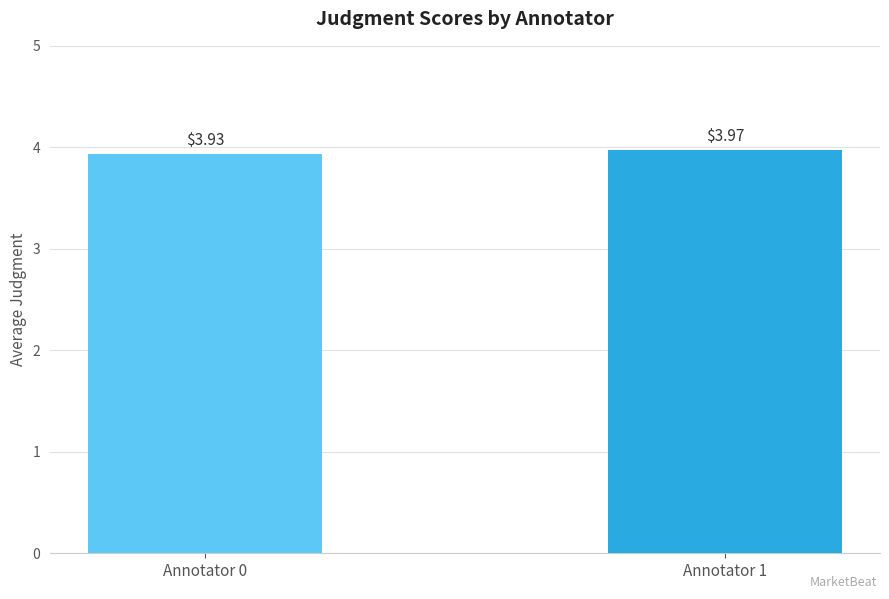

Which has a higher value, Annotator 1 or Annotator 0?

Annotator 1